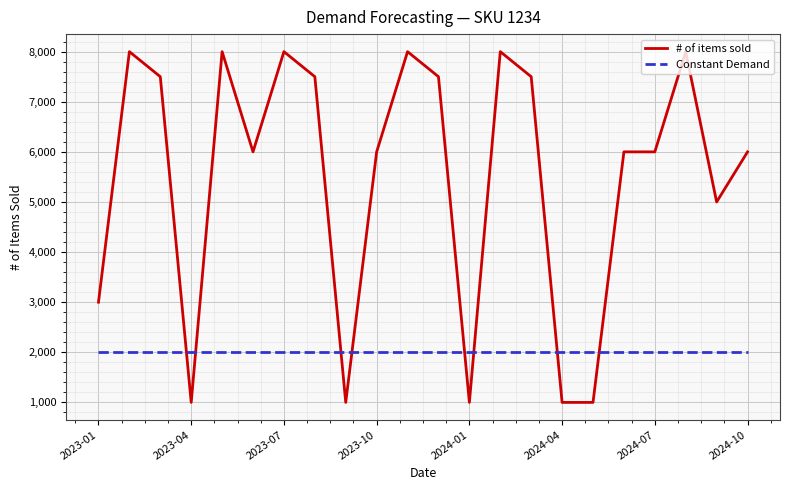

Which series has the widest spread of values?

# of items sold